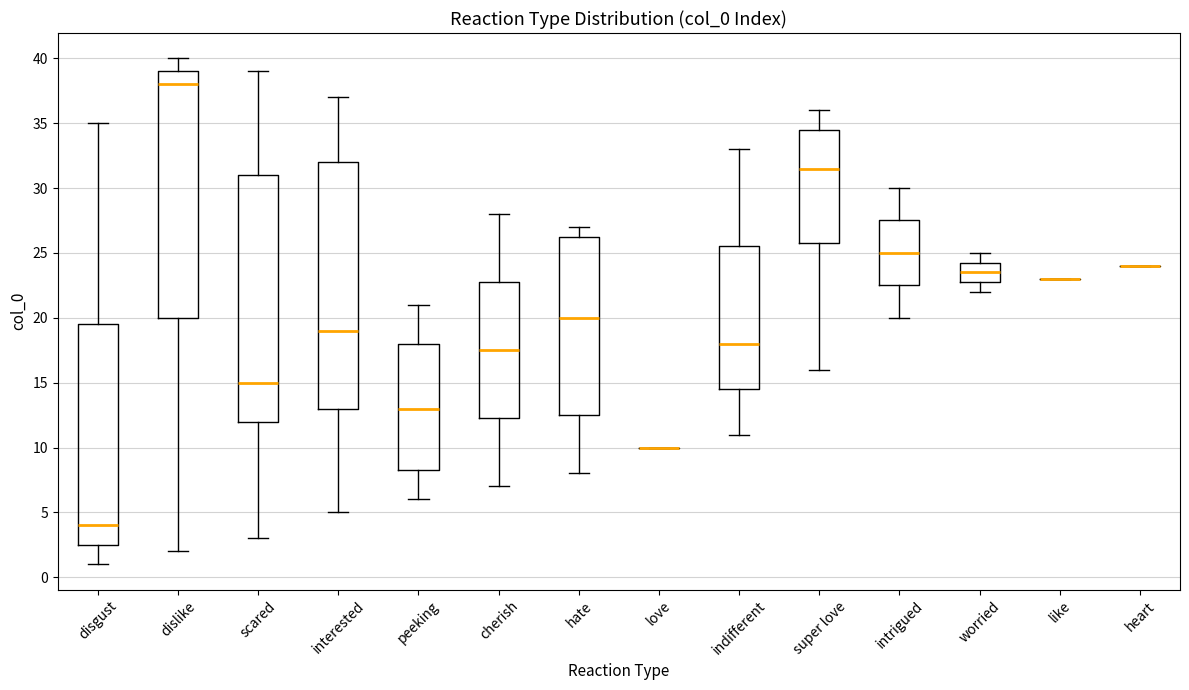

Reading left to right, read every box against the y-axis: the position of its median line, the range the box covers, and the ends of its whiskers. The values are not printed on the chart, so give them approximately, as read against the axis.

disgust: median 4.0, box 2.5 to 19.5, whiskers 1.0 to 35.0
dislike: median 38.0, box 20.0 to 39.0, whiskers 2.0 to 40.0
scared: median 15.0, box 12.0 to 31.0, whiskers 3.0 to 39.0
interested: median 19.0, box 13.0 to 32.0, whiskers 5.0 to 37.0
peeking: median 13.0, box 8.5 to 18.0, whiskers 6.0 to 21.0
cherish: median 17.5, box 12.5 to 23.0, whiskers 7.0 to 28.0
hate: median 20.0, box 12.5 to 26.5, whiskers 8.0 to 27.0
love: box collapsed to a line at 10.0, whiskers 10.0 to 10.0
indifferent: median 18.0, box 14.5 to 25.5, whiskers 11.0 to 33.0
super love: median 31.5, box 26.0 to 34.5, whiskers 16.0 to 36.0
intrigued: median 25.0, box 22.5 to 27.5, whiskers 20.0 to 30.0
worried: median 23.5, box 23.0 to 24.5, whiskers 22.0 to 25.0
like: box collapsed to a line at 23.0, whiskers 23.0 to 23.0
heart: box collapsed to a line at 24.0, whiskers 24.0 to 24.0